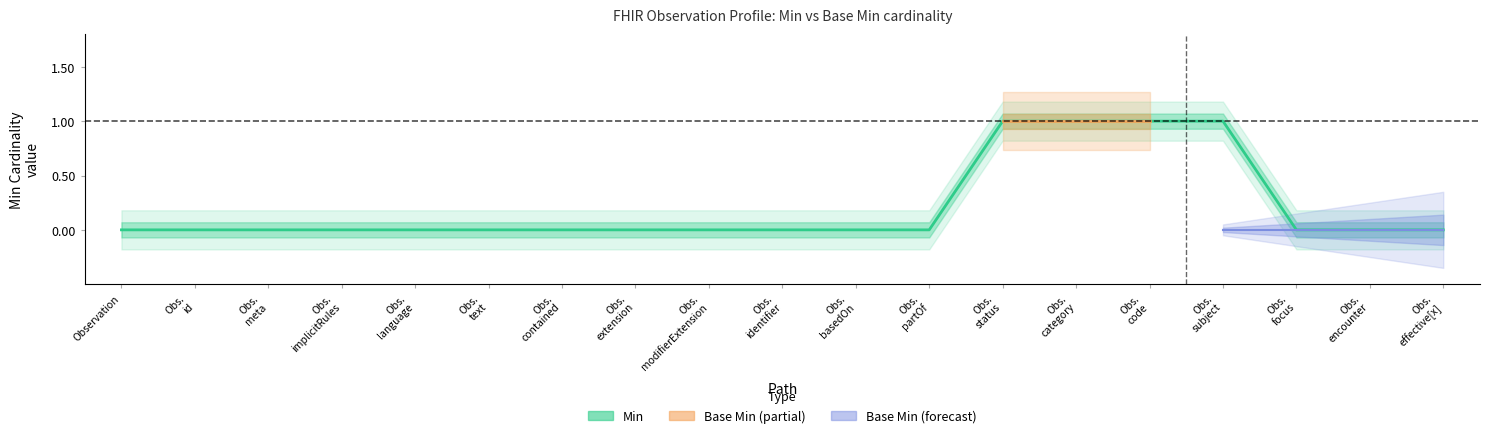

How many lines are shown in the chart?

1